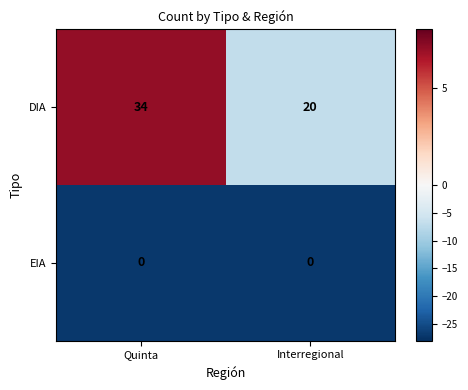

What is the difference between the highest and lowest values at Interregional?

20